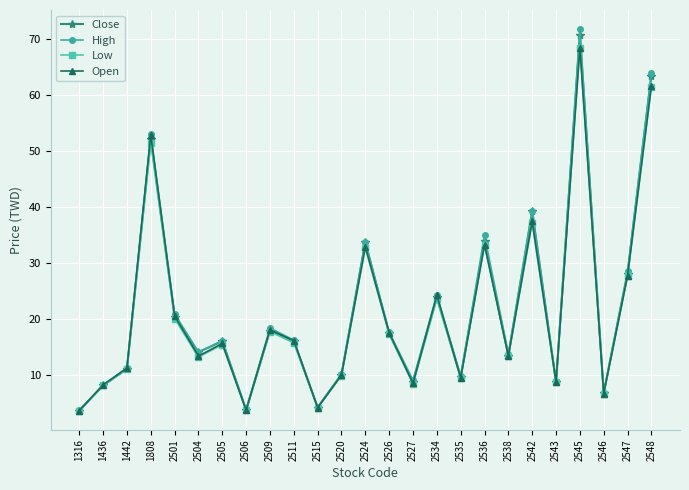

At which category is the sum across all series the highest?

2545